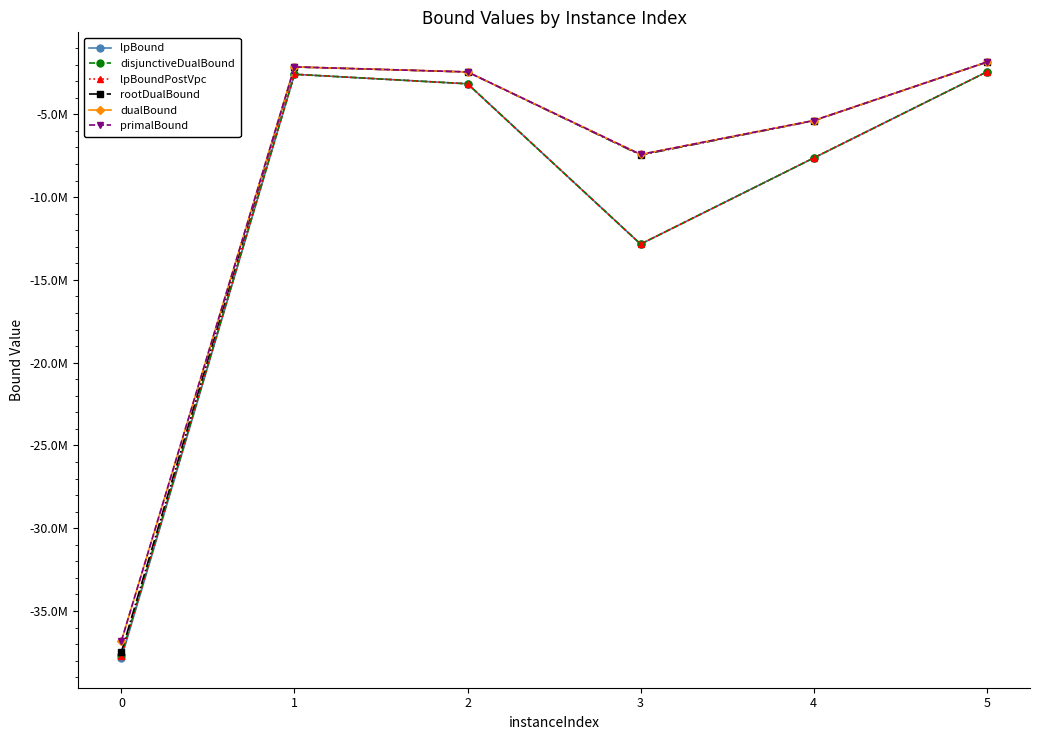

Which series changed the most between 3 and 4?

lpBound